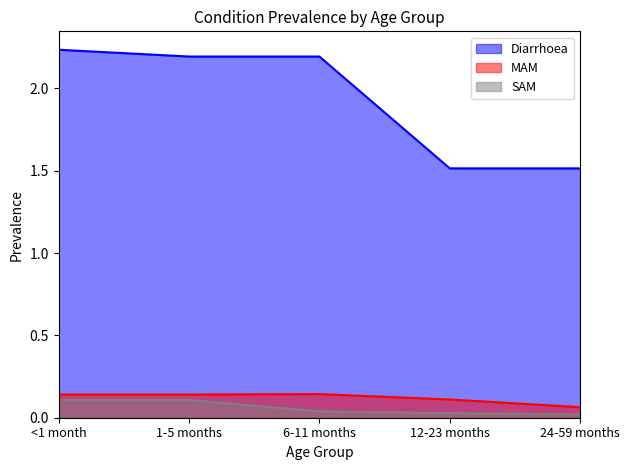

At which category is the sum across all series the highest?

<1 month